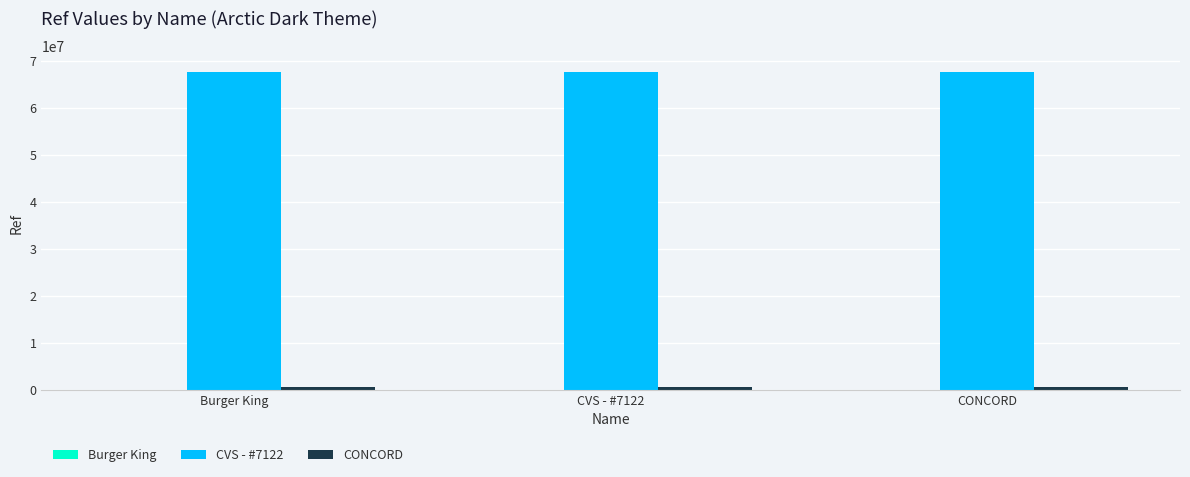

Which series has the largest total across all categories?

CVS - #7122